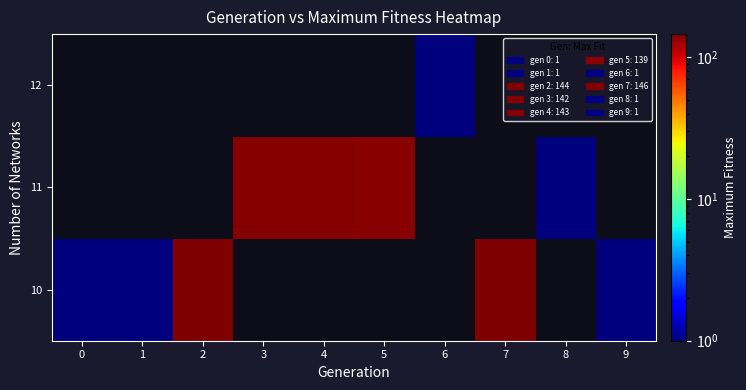

At which category is the sum across all series the highest?

7